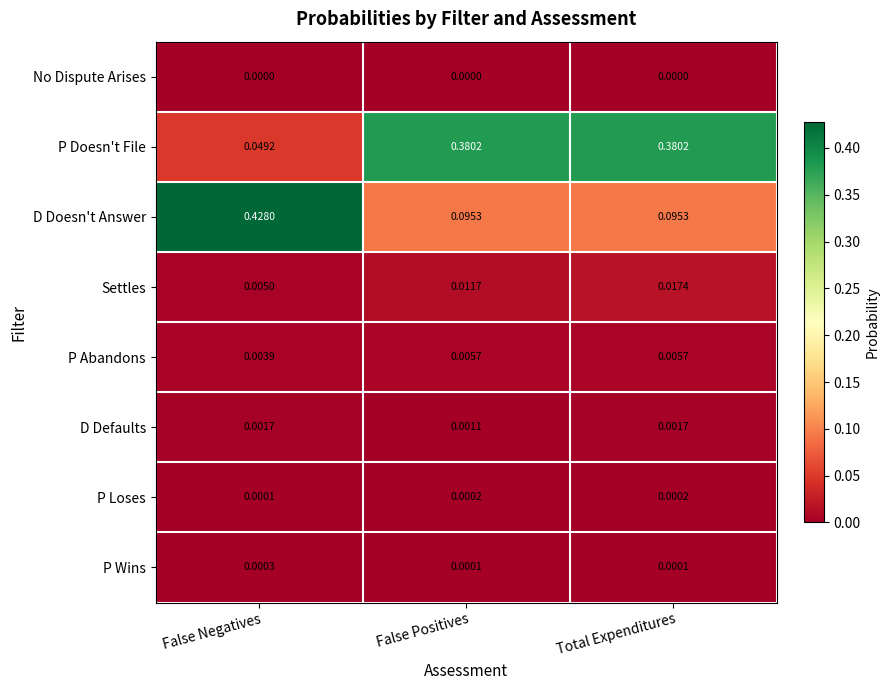

Which series has the largest range (max minus min)?

D Doesn't Answer